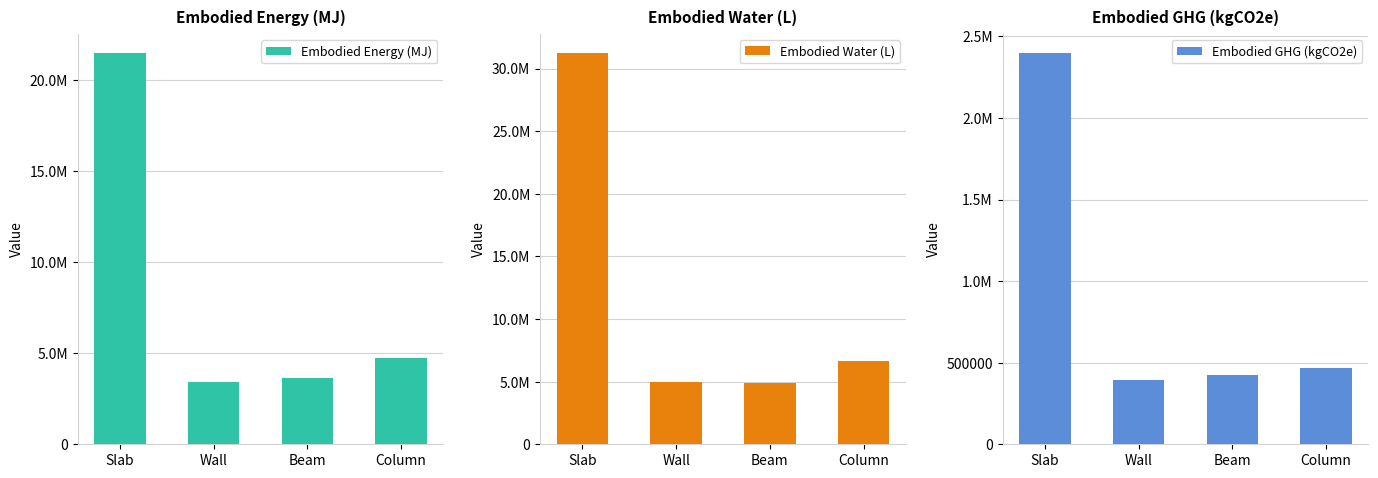

Rank the categories by Embodied Energy (MJ) value from lowest to highest.

Wall, Beam, Column, Slab